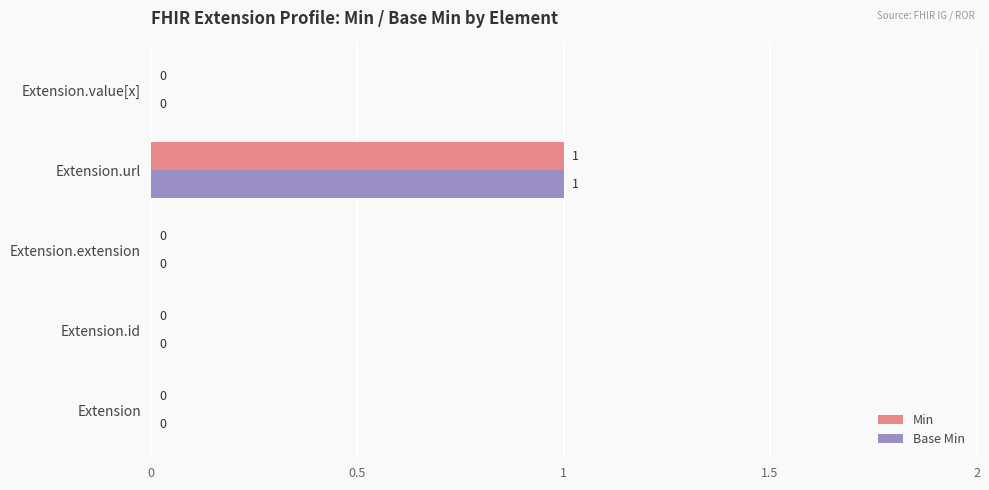

At which category is the sum across all series the highest?

Extension.url